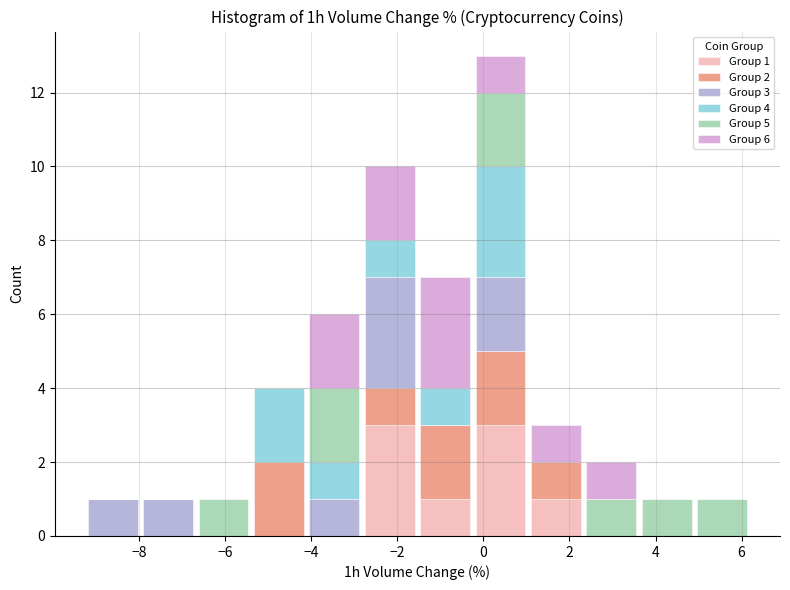

Which range on the x-axis has the tallest stacked bar (by total height)?

-0.2 to 1.0